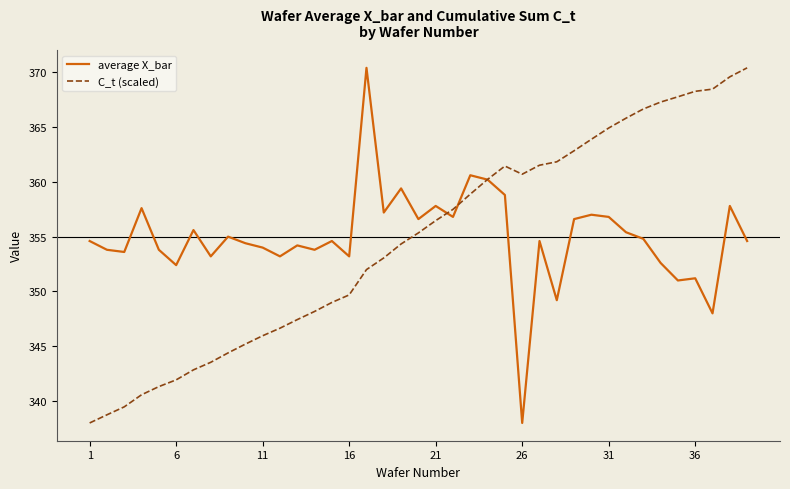

What is the maximum value for C_t (scaled)?

370.4